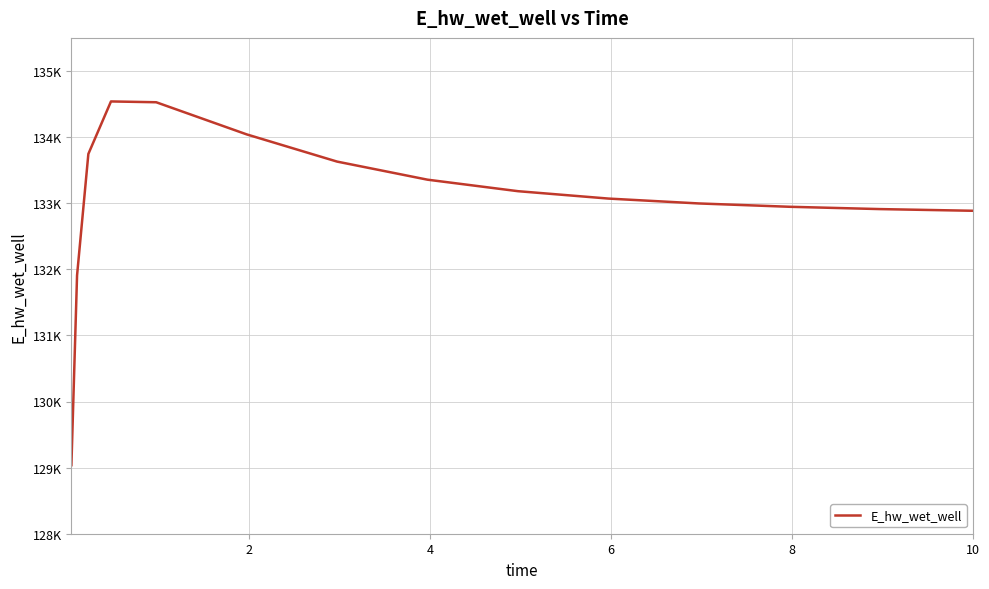

Does the chart have visible grid lines?

Yes